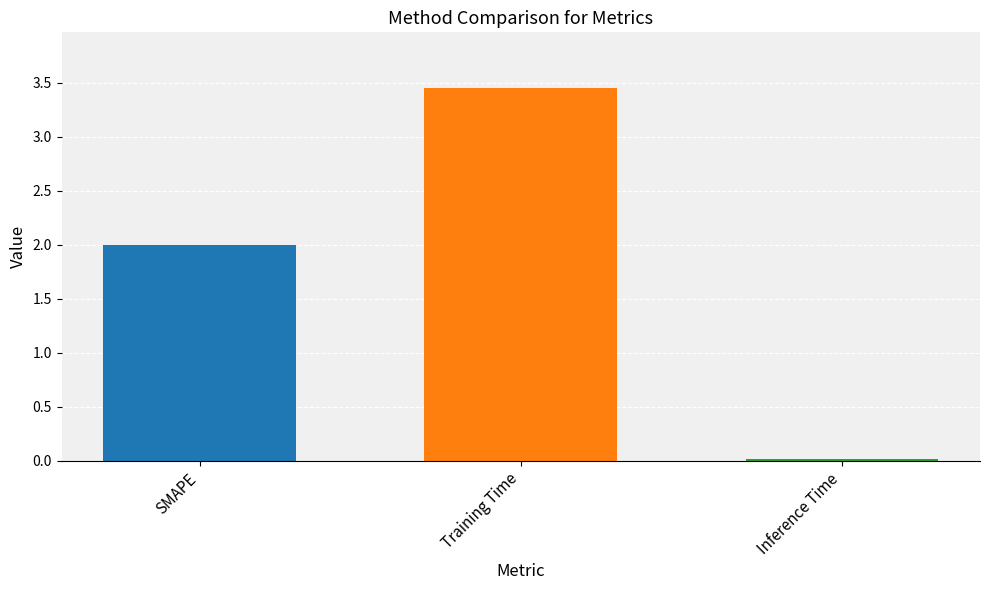

What is the sum of all values?

5.5